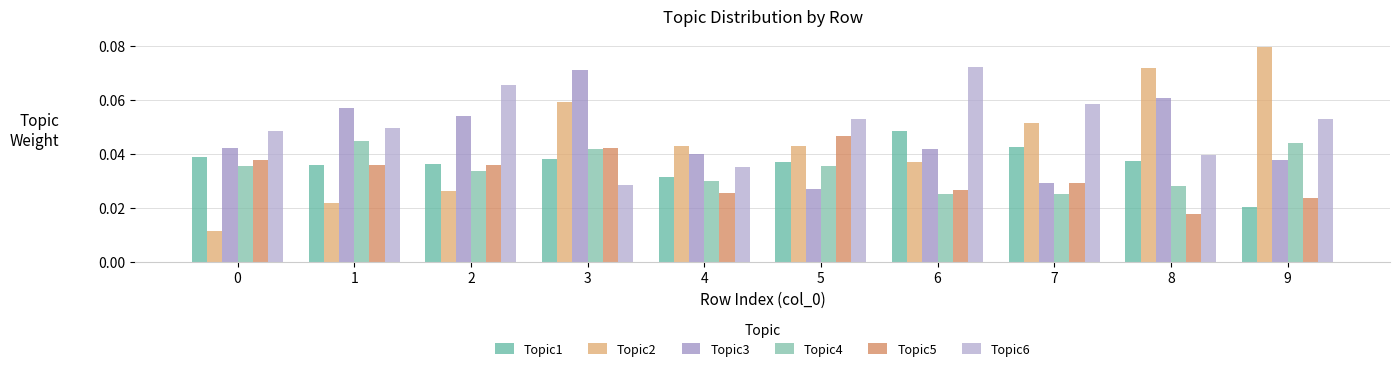

What is the spread (max minus min) of values at 9?

0.1